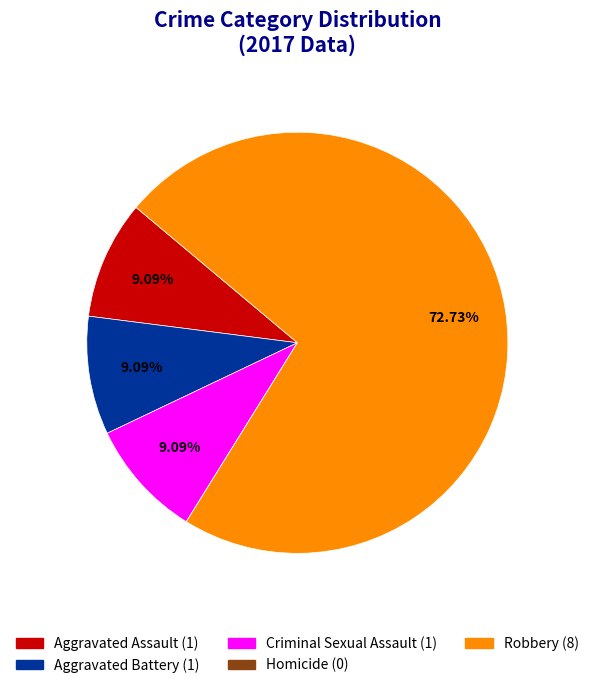

Is it true that Robbery is 73% of the pie?

True